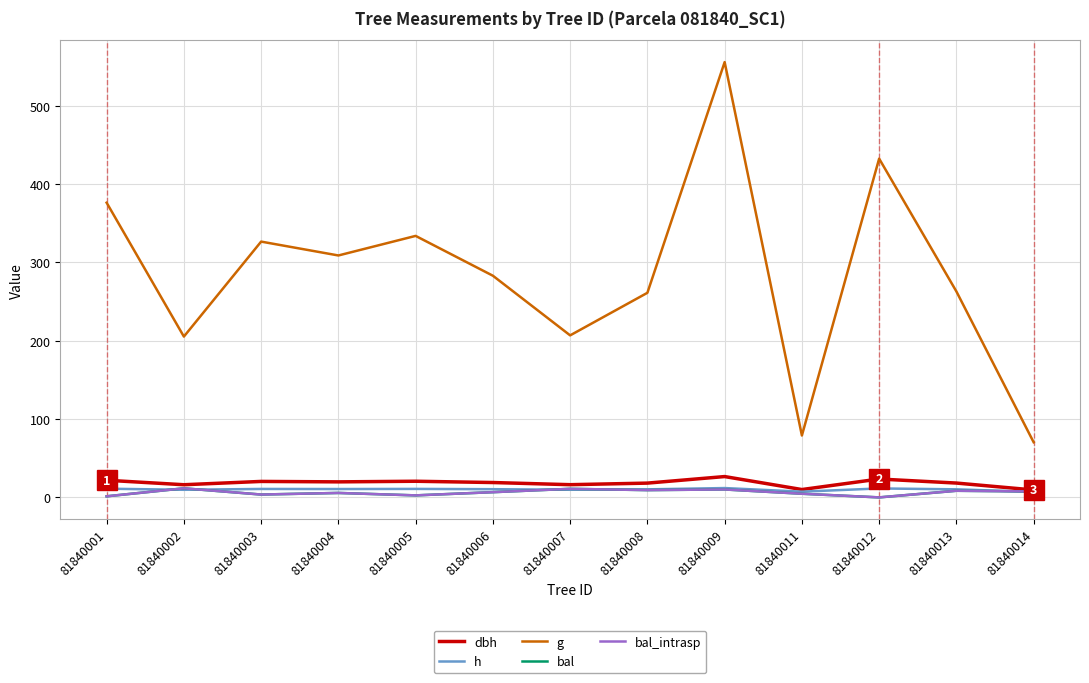

Does the chart have visible grid lines?

Yes